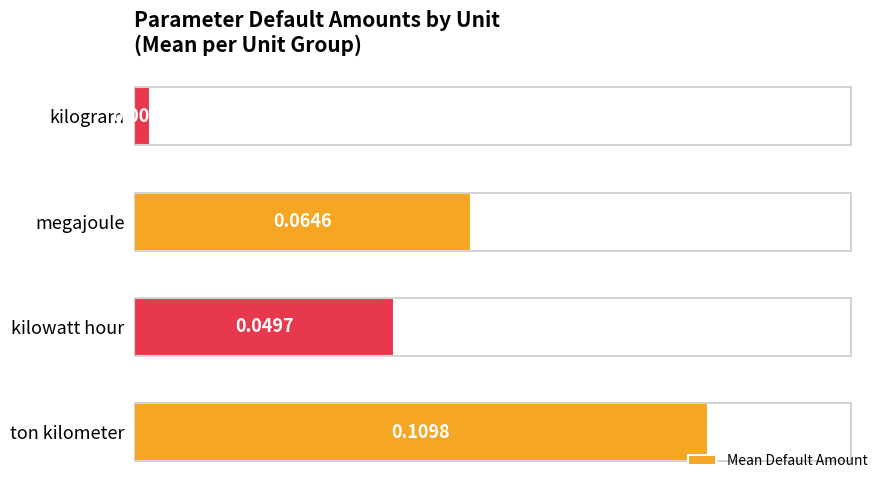

Which label corresponds to the smallest value in the chart?

kilogram